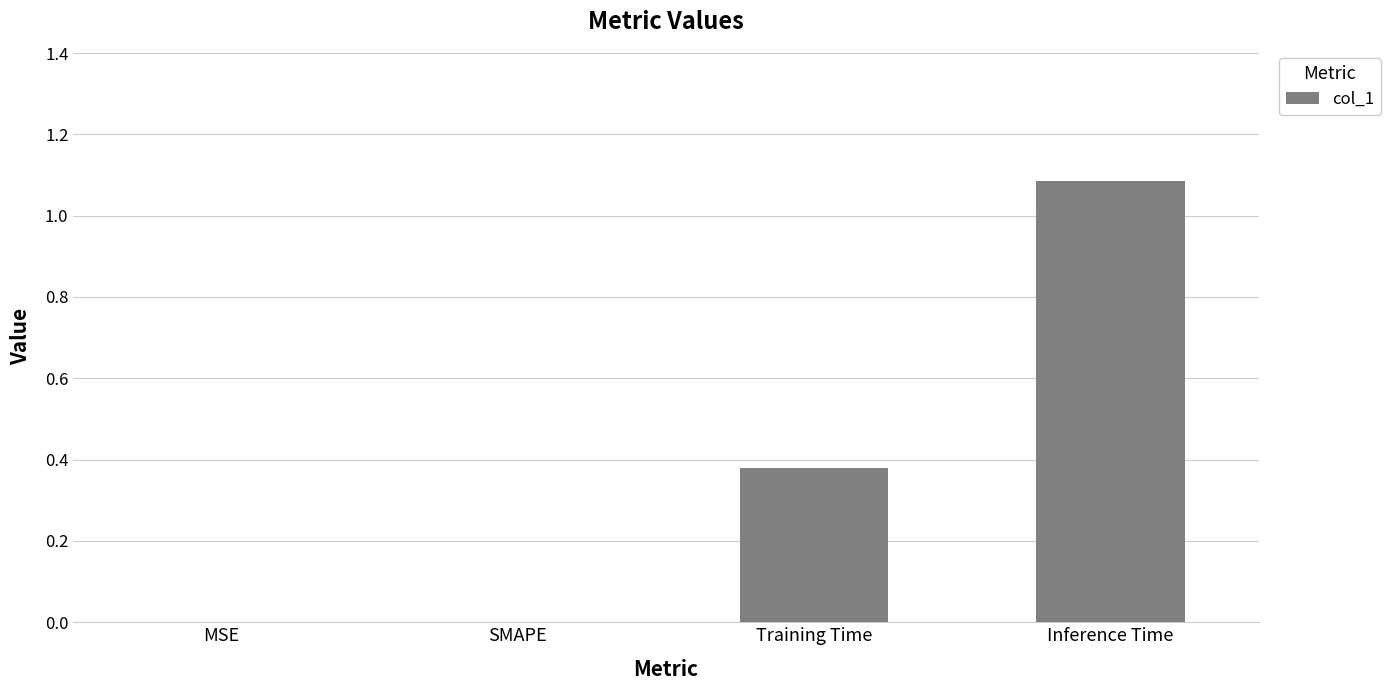

Which label corresponds to the largest value in the chart?

Inference Time